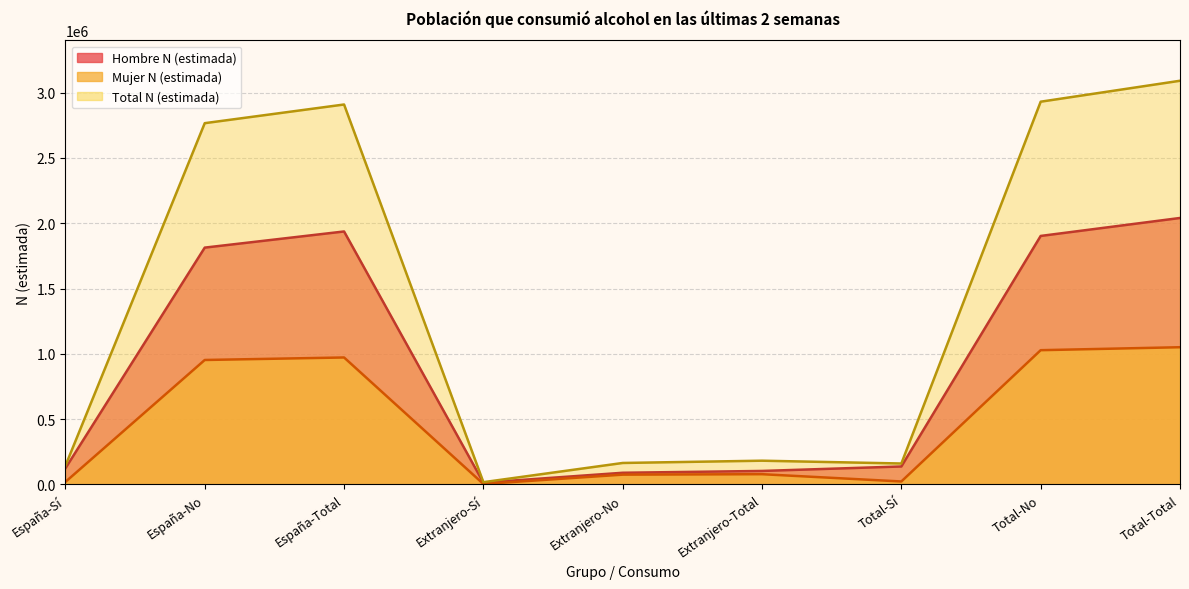

Which series has the largest total across all categories?

Total N (estimada)